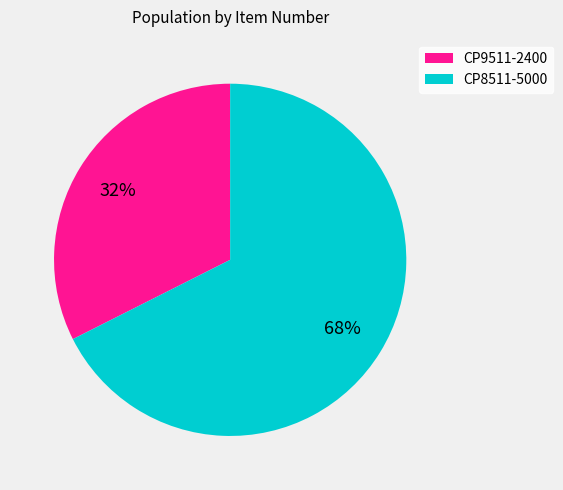

Rank the categories by value from highest to lowest.

CP8511-5000, CP9511-2400